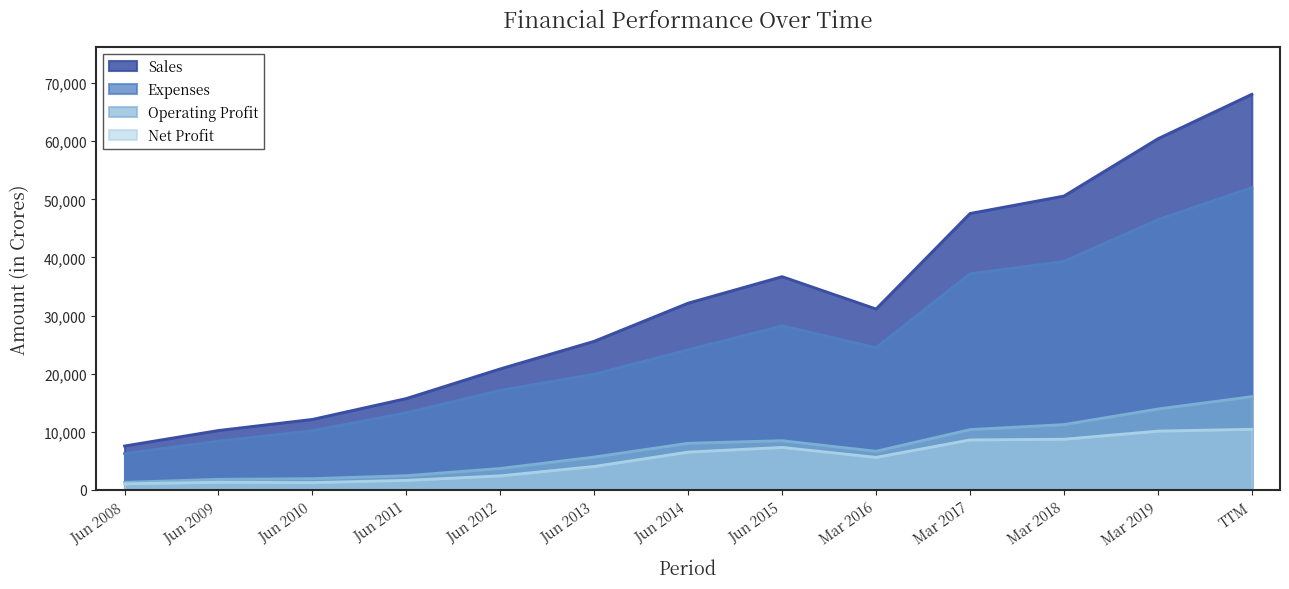

What is the label of the 13th point from the left?

TTM